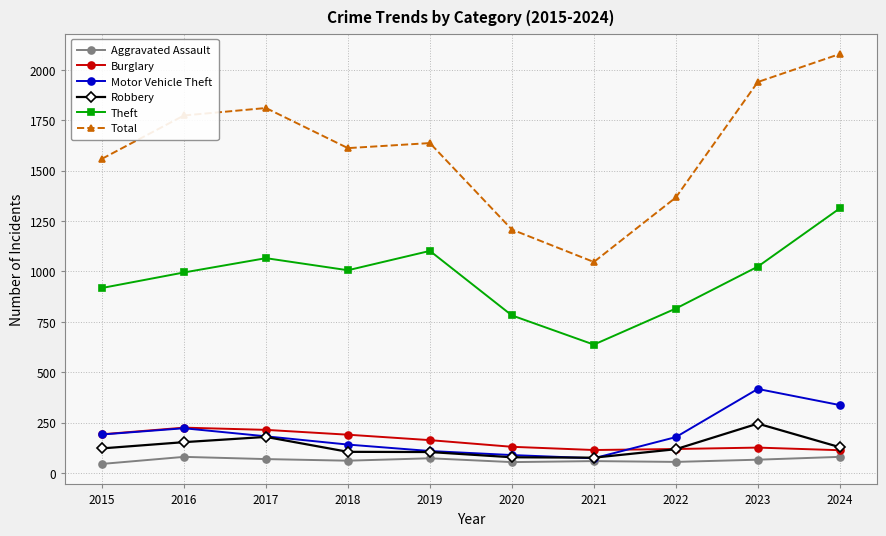

What value does the Total series have at 2022, to the nearest 100?

1400